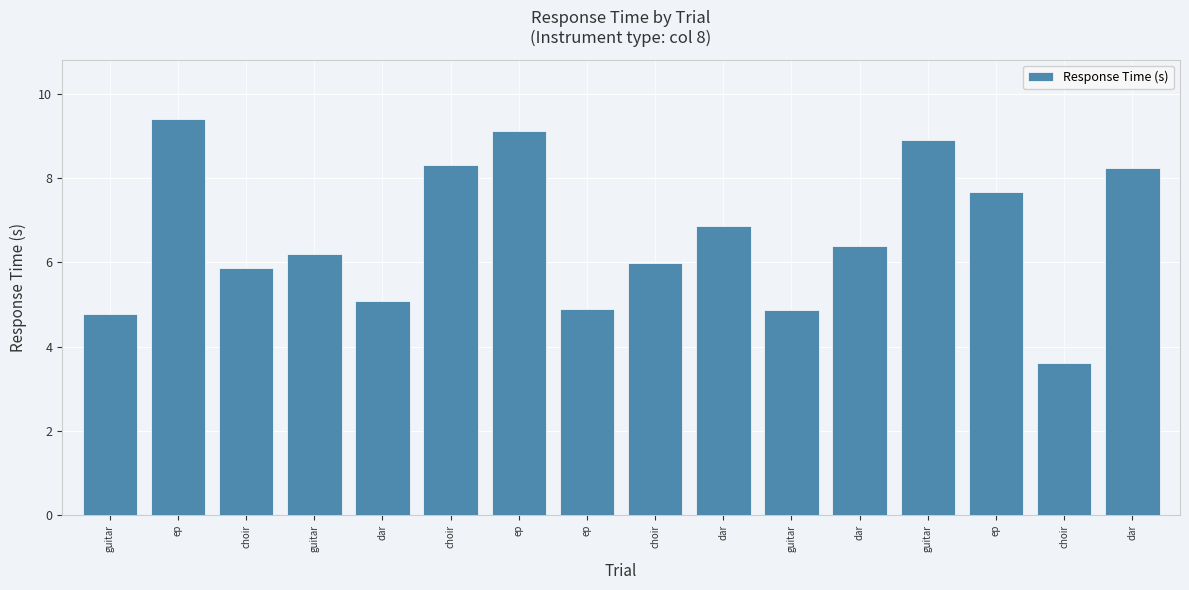

What is the sum of the values at guitar and choir?

9.8